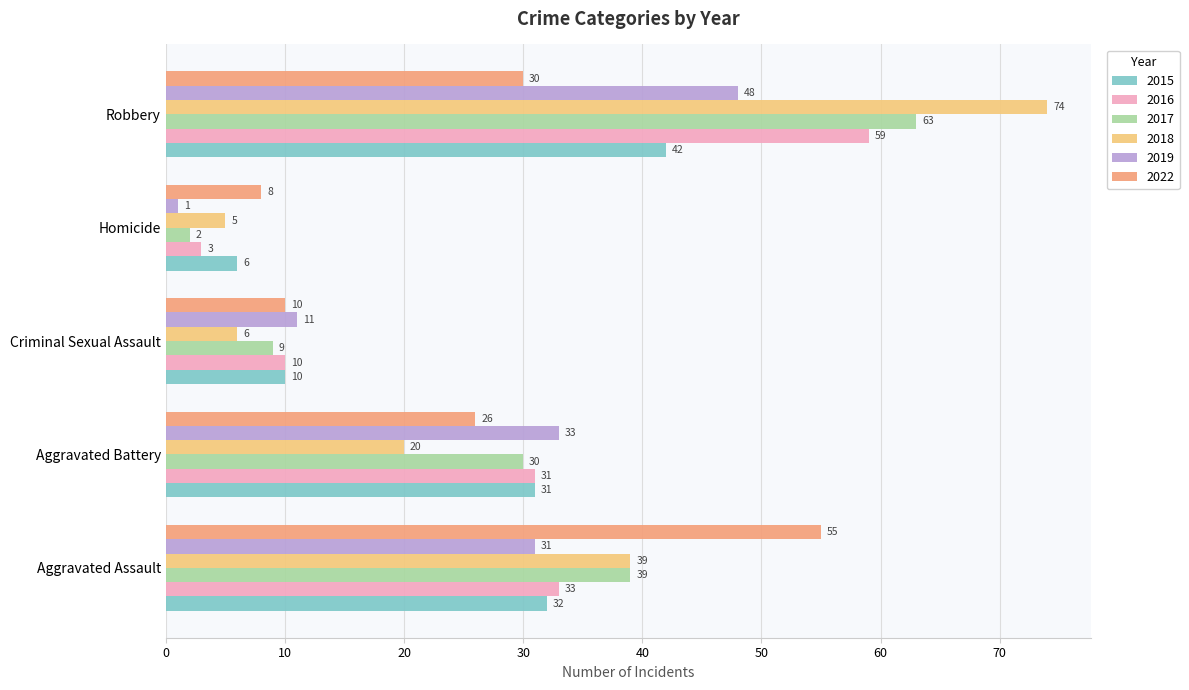

What is the sum of the 2018 values at Aggravated Battery and Homicide?

25